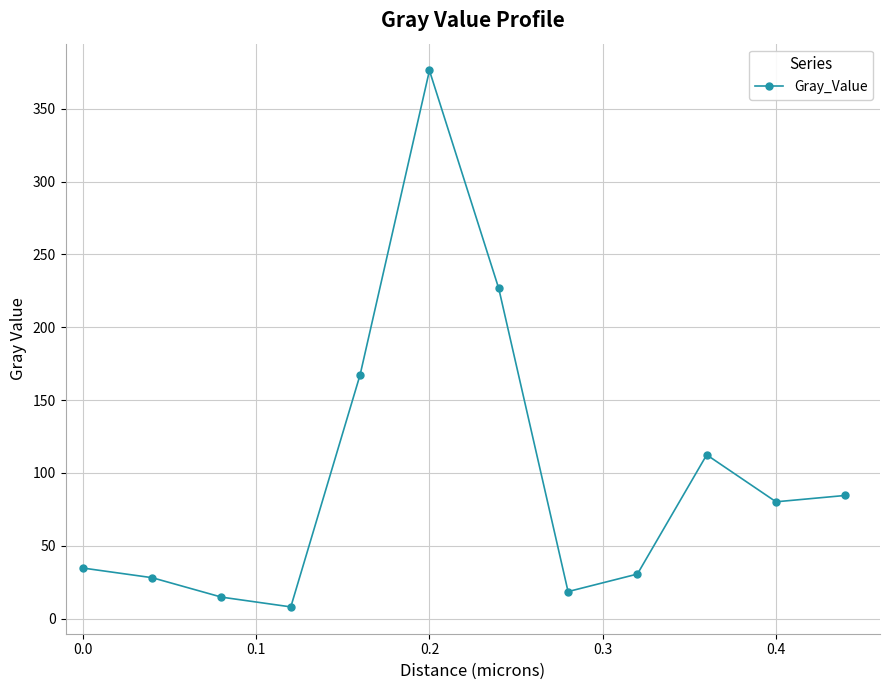

Does the chart display data point markers on the line(s)?

Yes